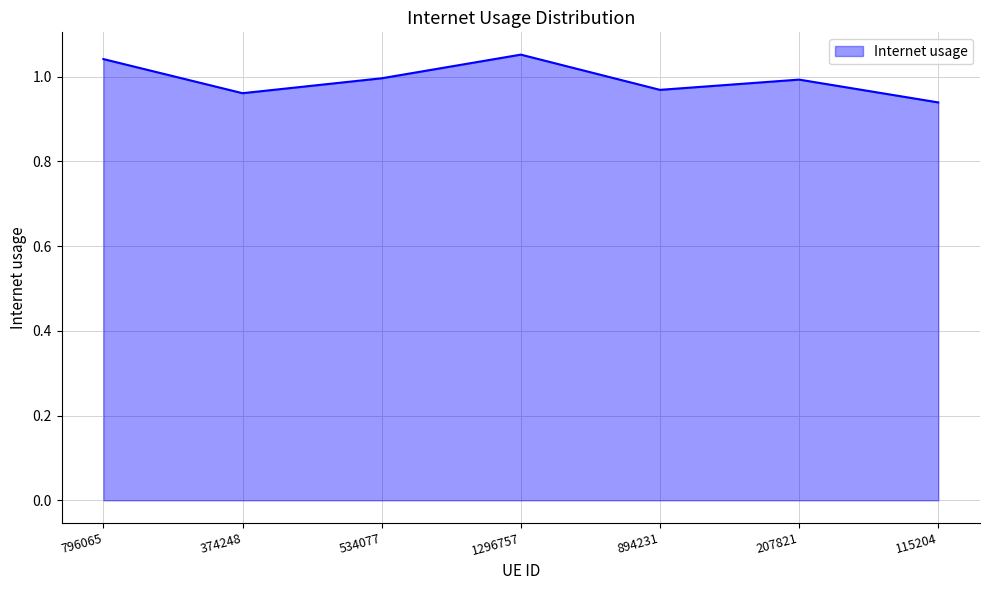

What is the sum of the values at 894231 and 796065?

2.0